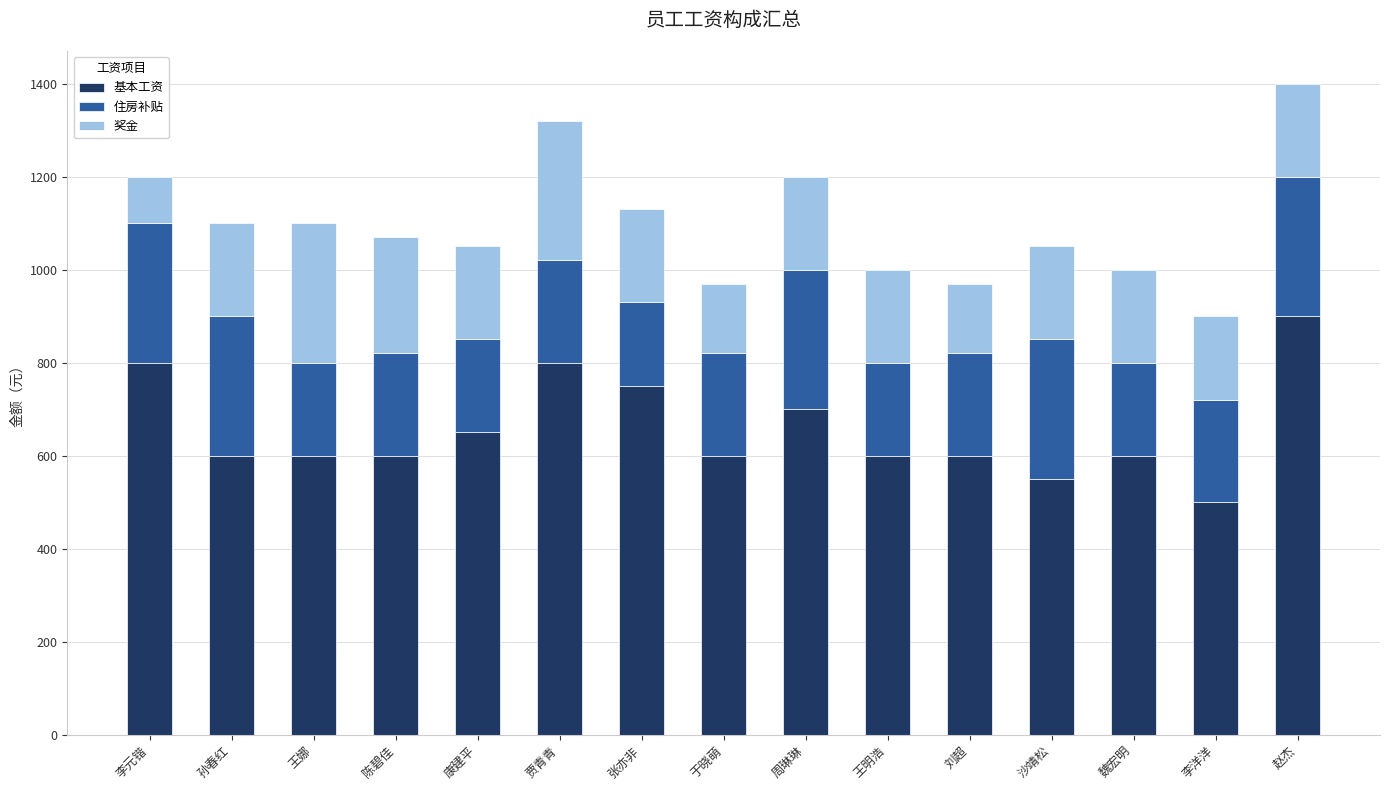

The value of 基本工资 at 魏宏明 is 600. True or false?

True